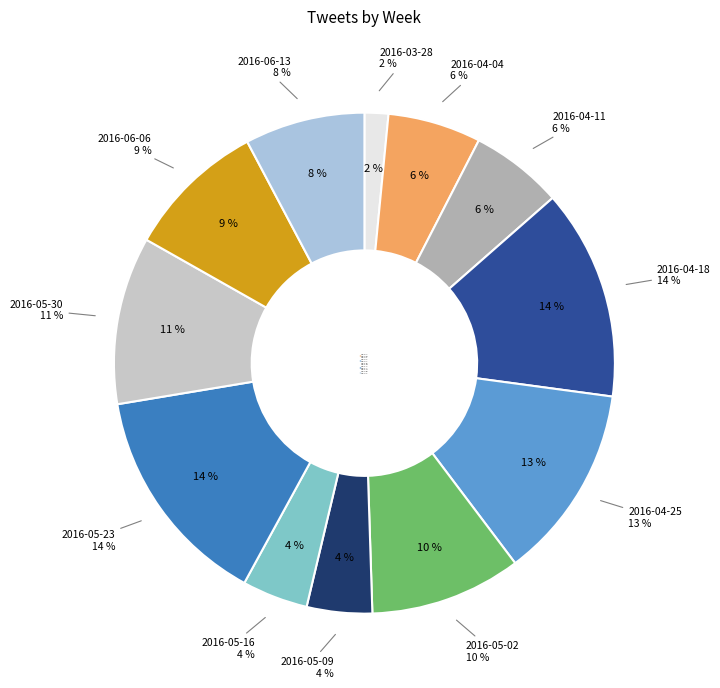

What is the total percentage of 2016-04-11 and 2016-06-06?

15.0%